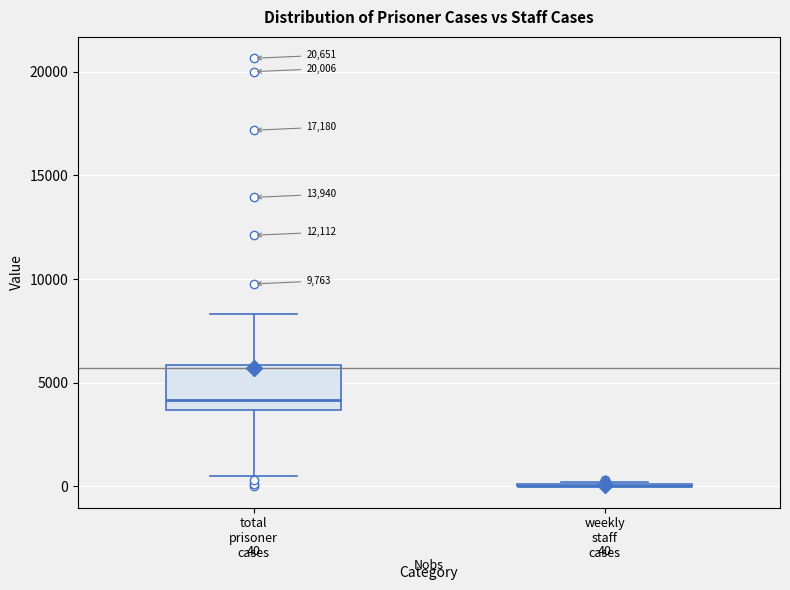

Which box is the tallest, from its lower edge to its upper edge?

total prisoner cases